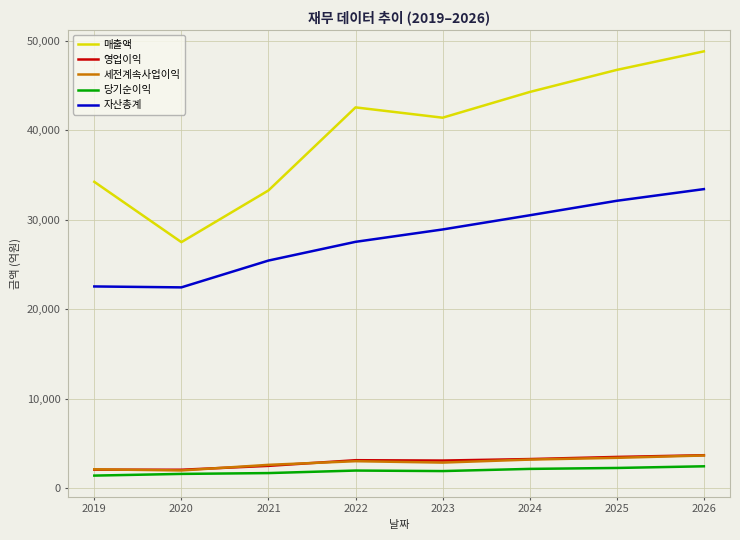

Is the value of 영업이익 at 2026 greater than the value of 자산총계 at 2021?

No